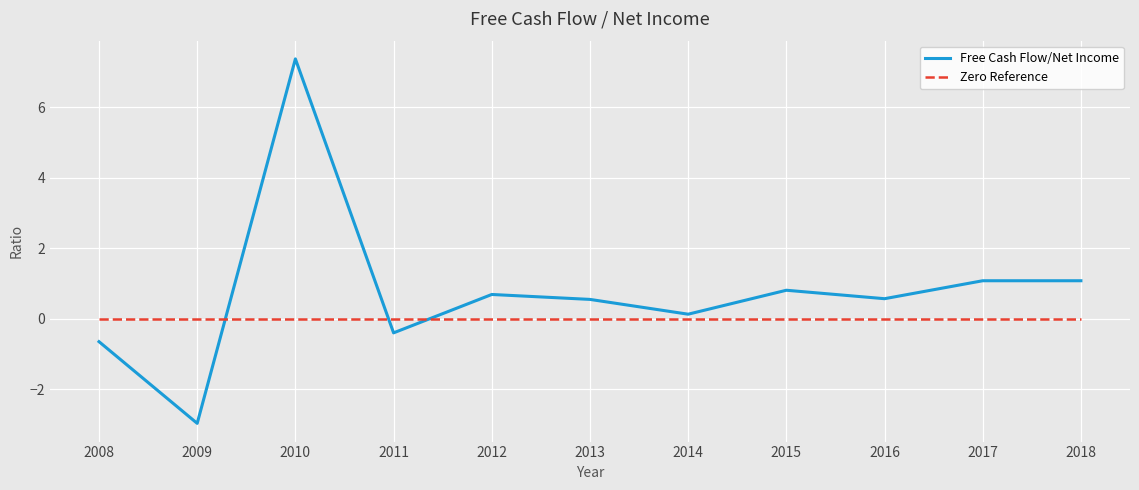

What value does the Free Cash Flow/Net Income series have at 2018?

1.1